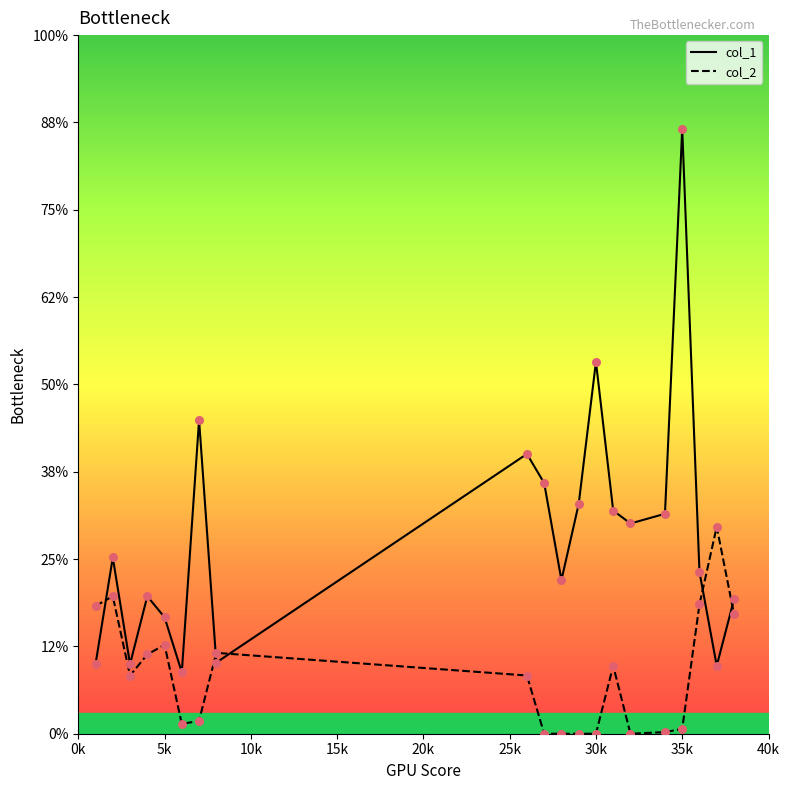

What are all the series names shown in the legend?

col_1, col_2